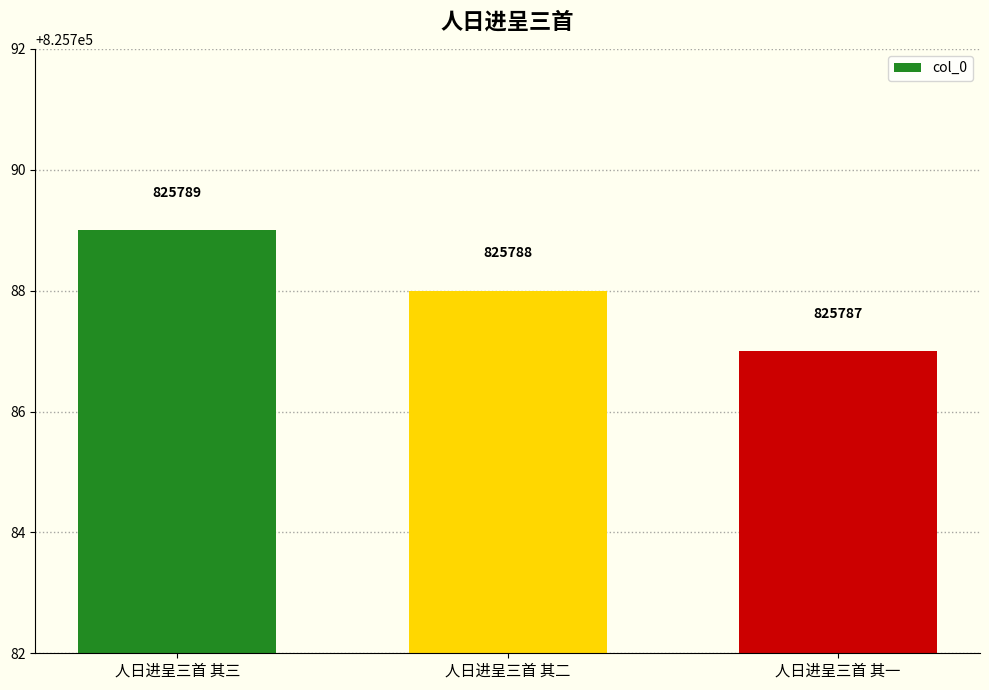

What is the change in value from 人日进呈三首 其二 to 人日进呈三首 其一?

-1